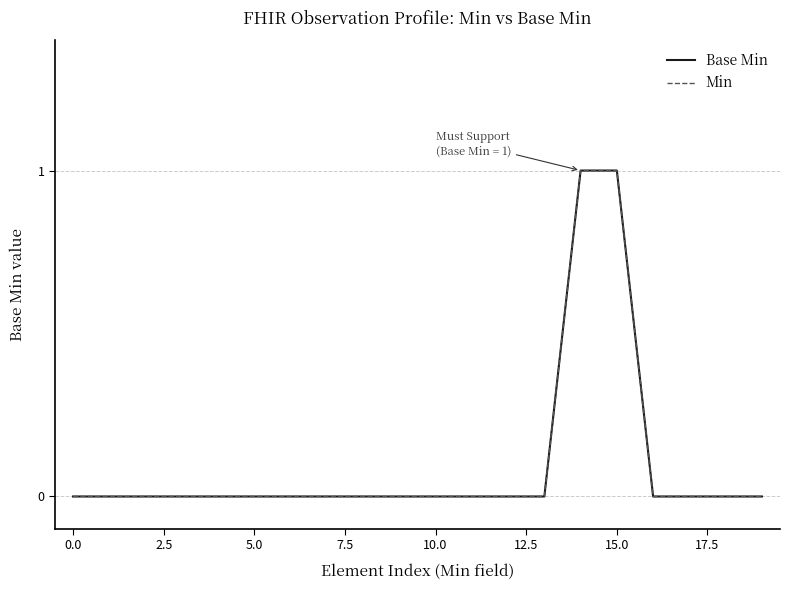

True or false: Min and Base Min intersect in this chart.

False